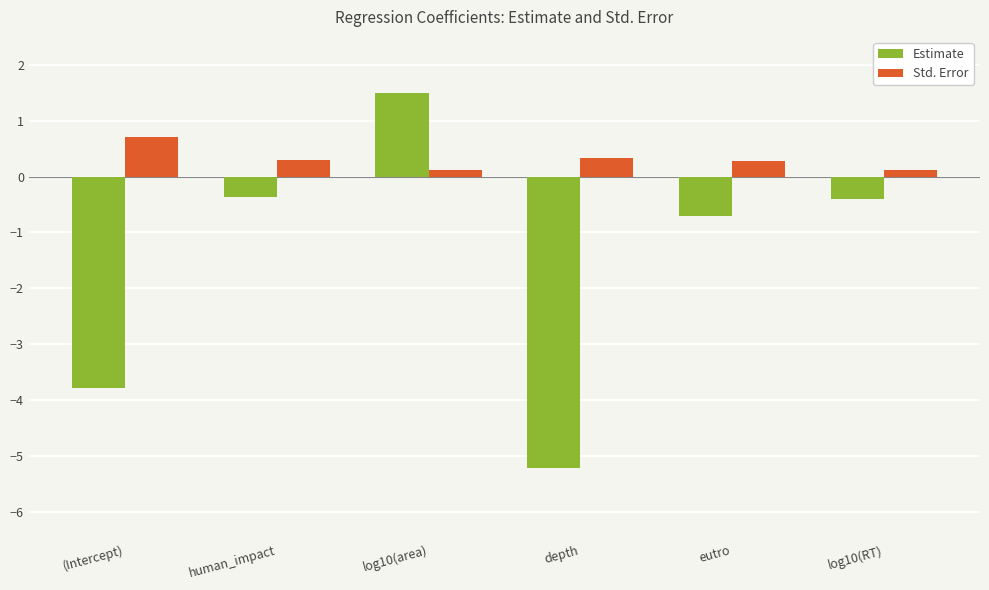

Does the chart contain stacked bars?

No